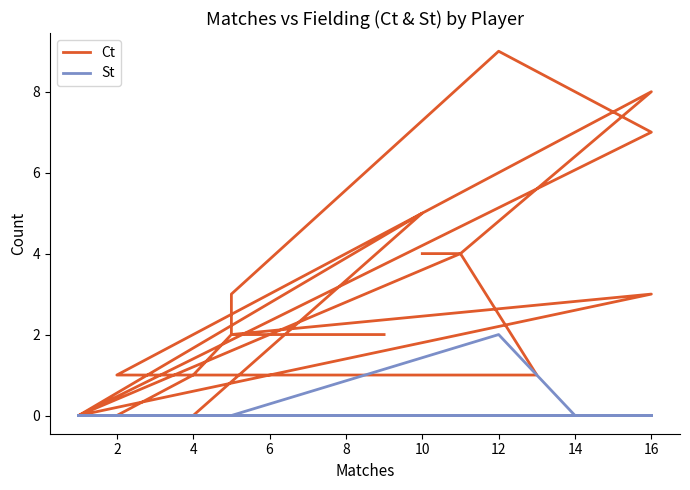

Rank the series by their average value, from highest to lowest.

Ct, St